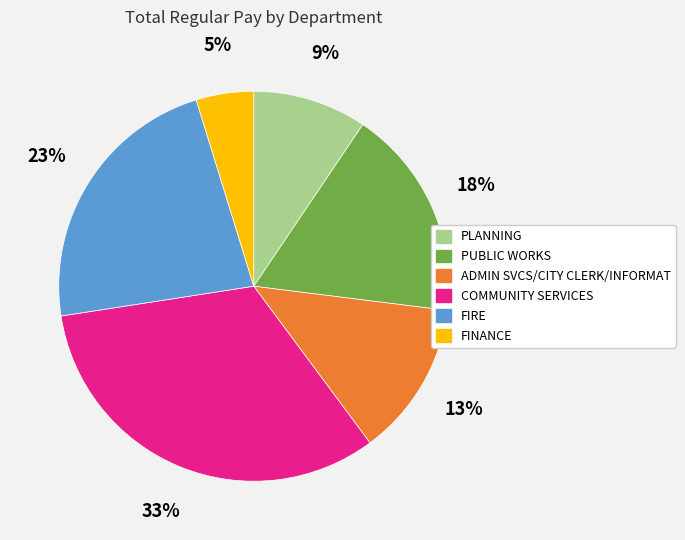

Is there any slice that represents more than half of the pie?

No